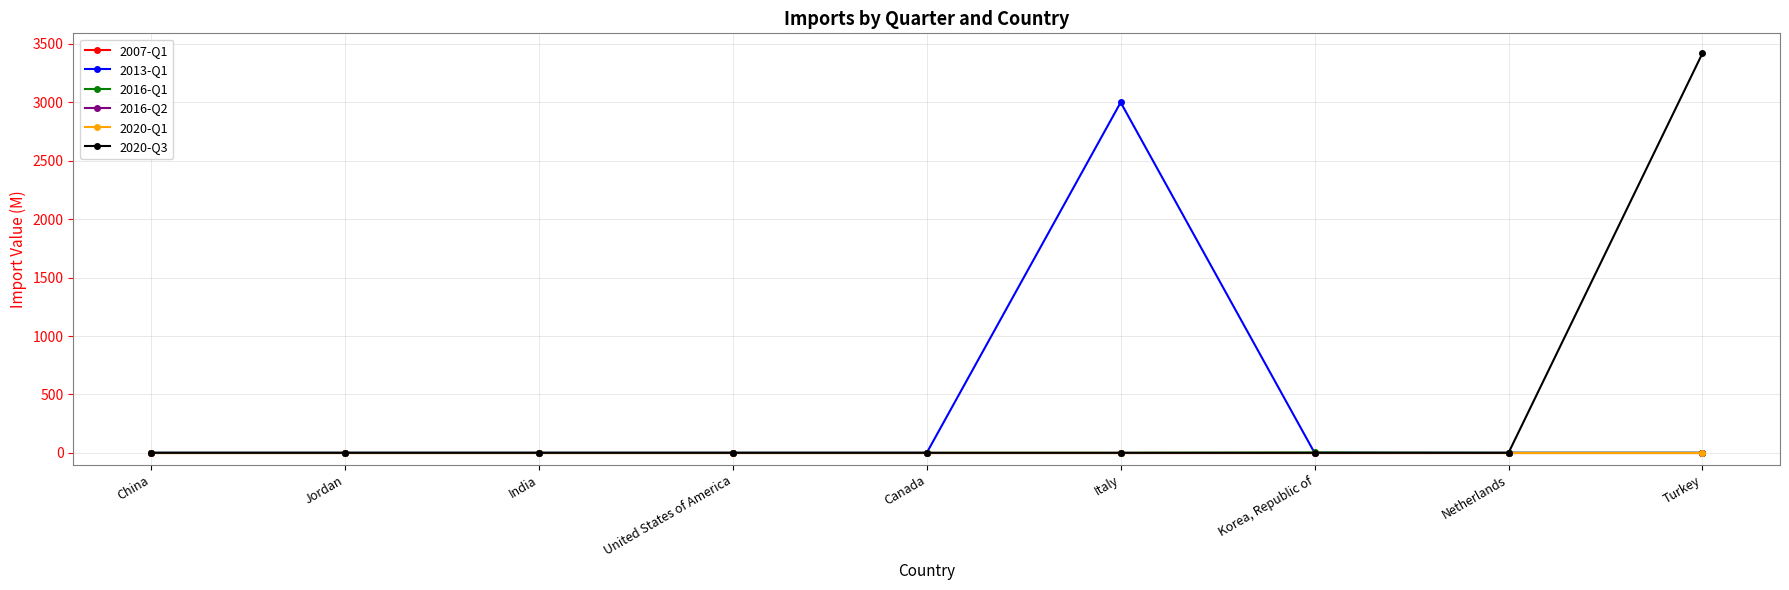

Does the chart have visible grid lines?

Yes